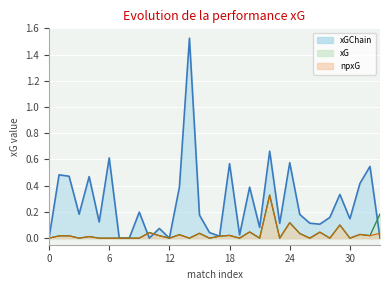

True or false: npxG has more than 2 points higher than both neighbors.

True